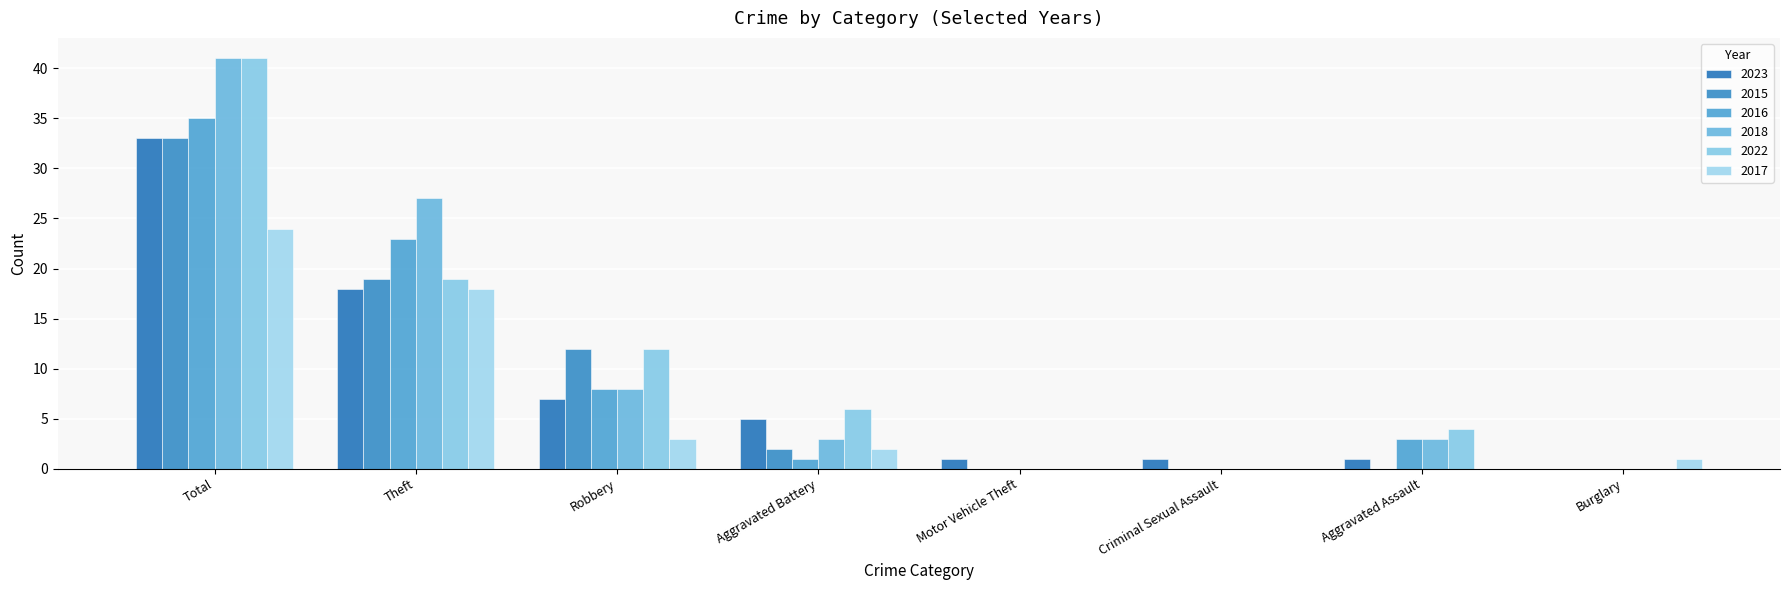

Where is 2022 nearest to the value 20?

Theft